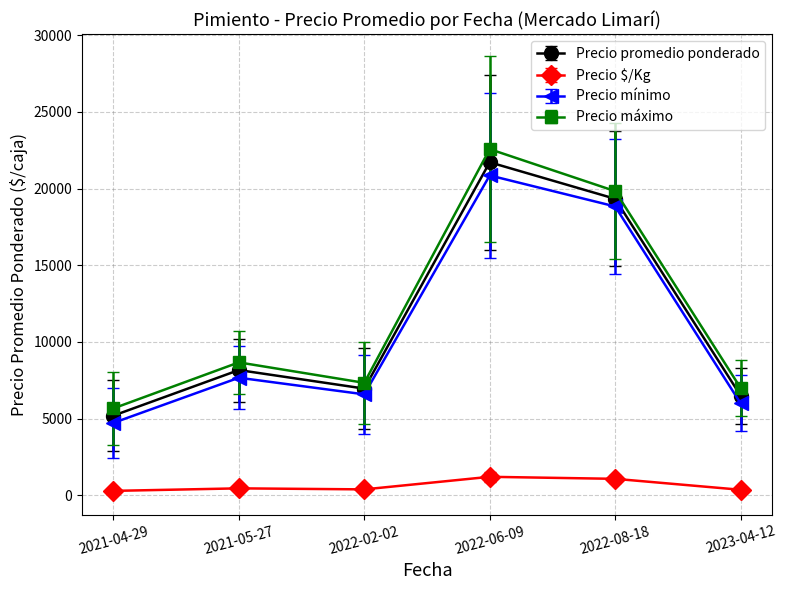

Count the number of categories in the chart.

6